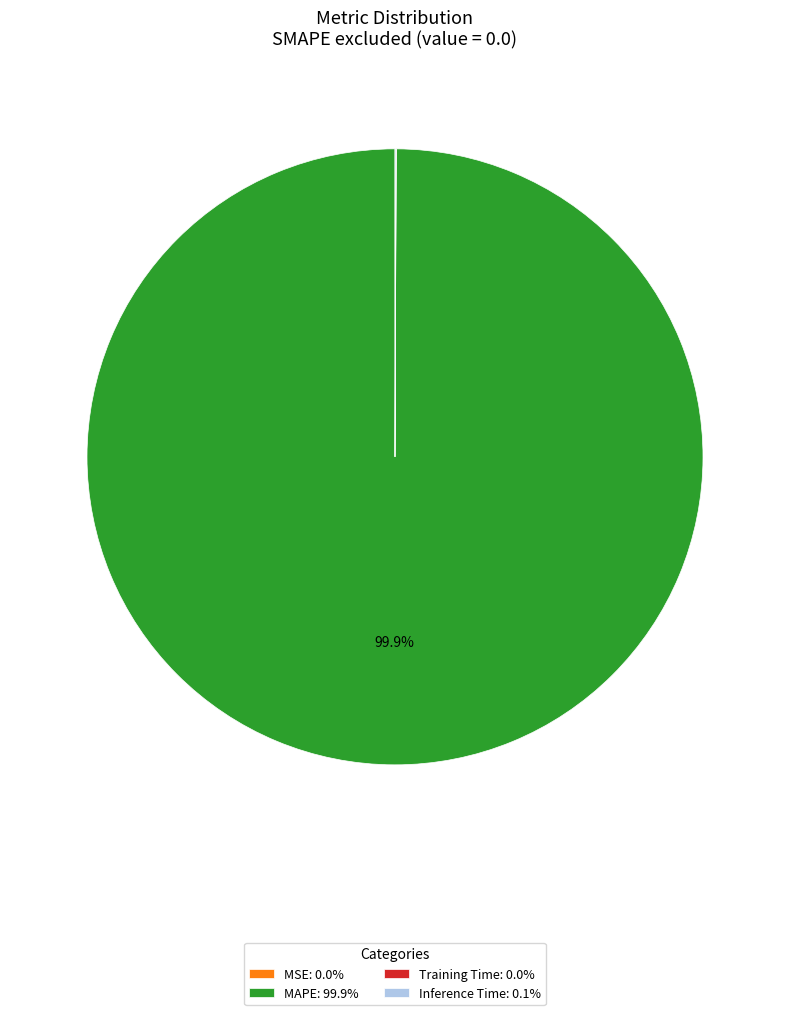

Is MAPE: 99.9% the majority of the pie?

Yes